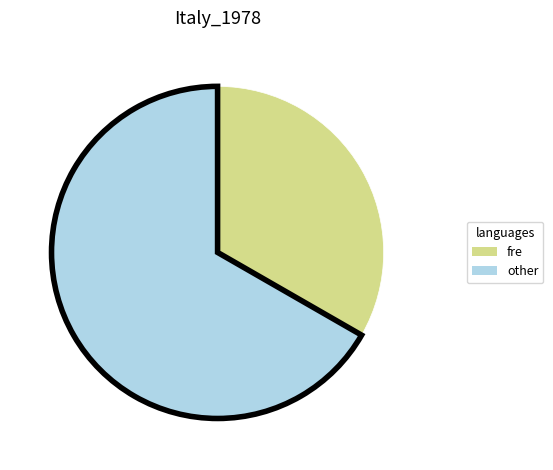

Count the number of slices in the pie.

2